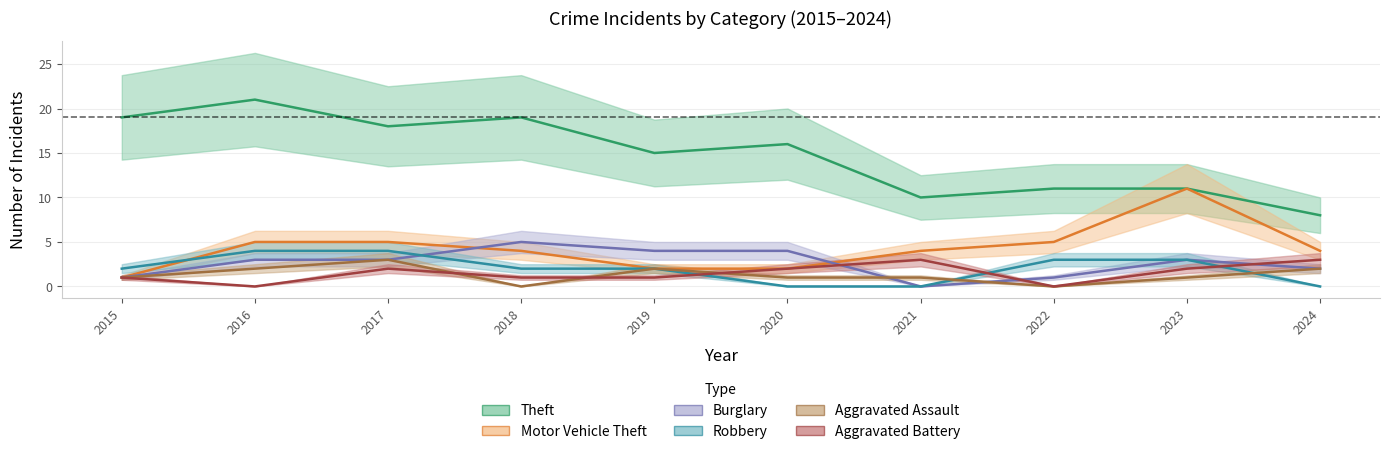

Which series ends up on top after the final intersection of Aggravated Assault and Burglary?

Burglary